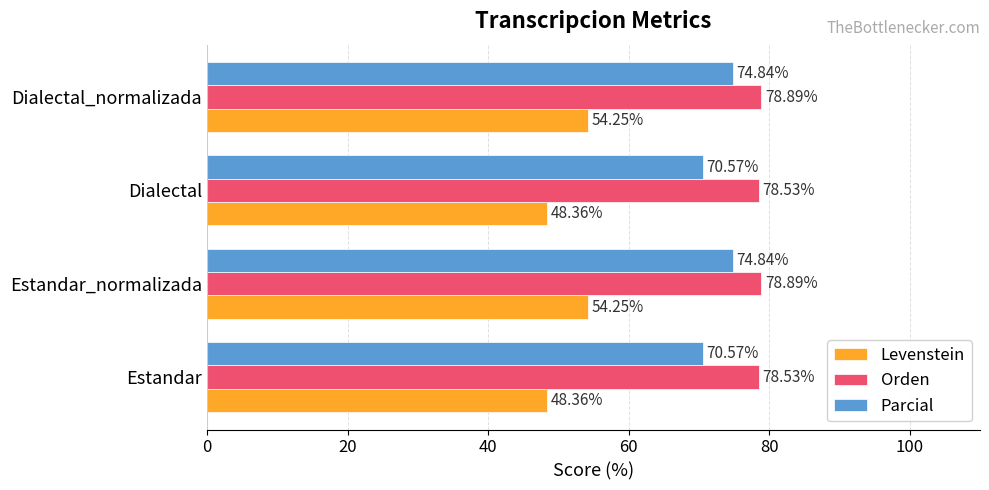

List the series in order of their peak value, lowest first.

Levenstein, Parcial, Orden